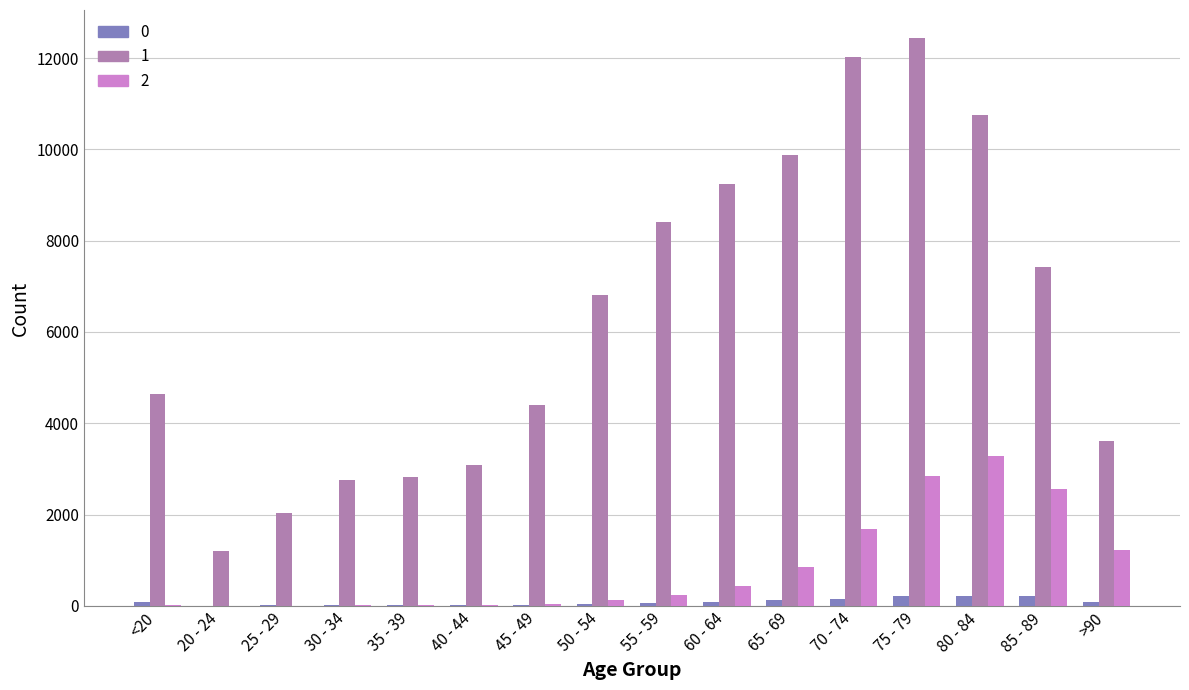

The value of 1 at 75 - 79 is 7592. True or false?

False